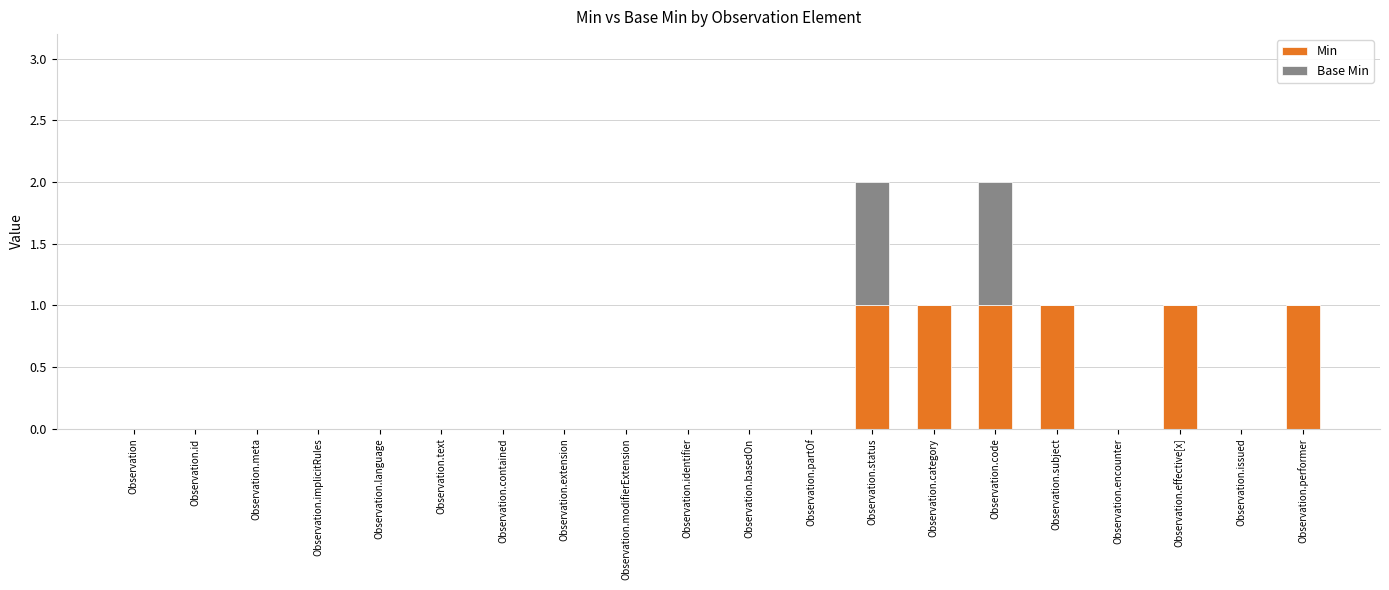

The value of Min at Observation.basedOn is 0. True or false?

True